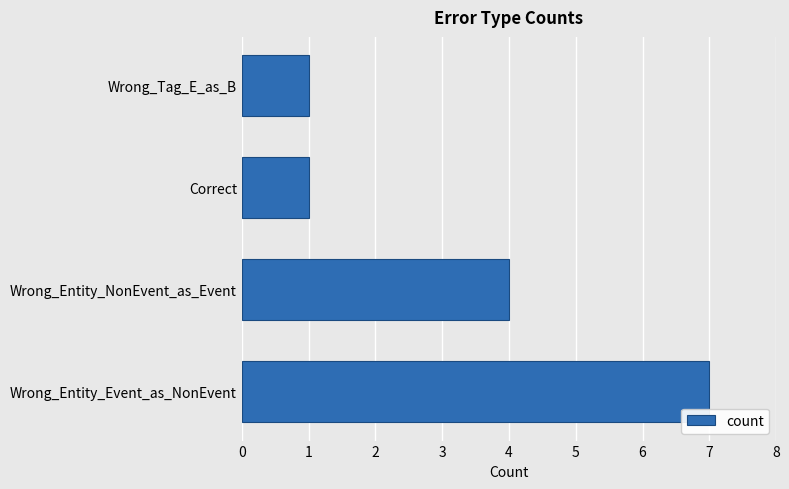

Which label corresponds to the largest value in the chart?

Wrong_Entity_Event_as_NonEvent